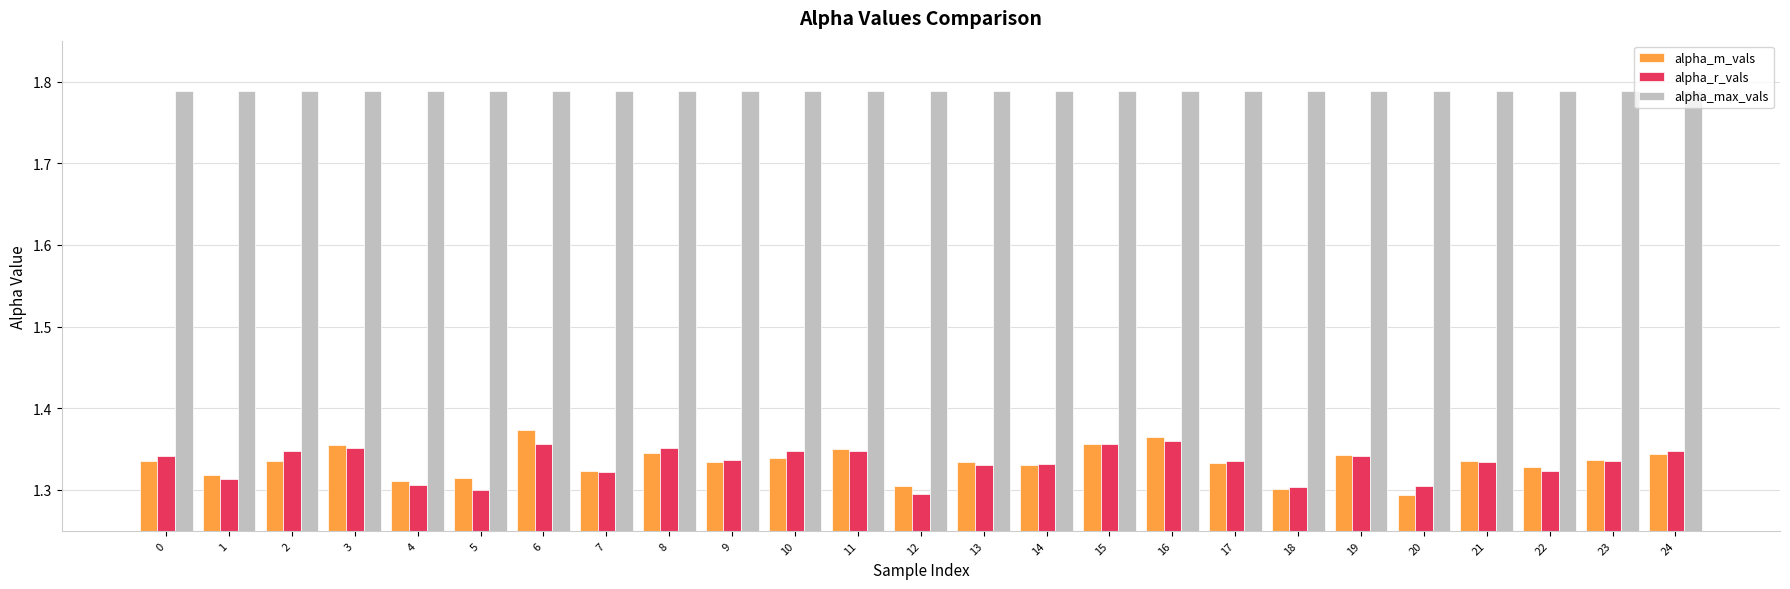

What is the sum of the alpha_max_vals values at 4 and 14?

3.6